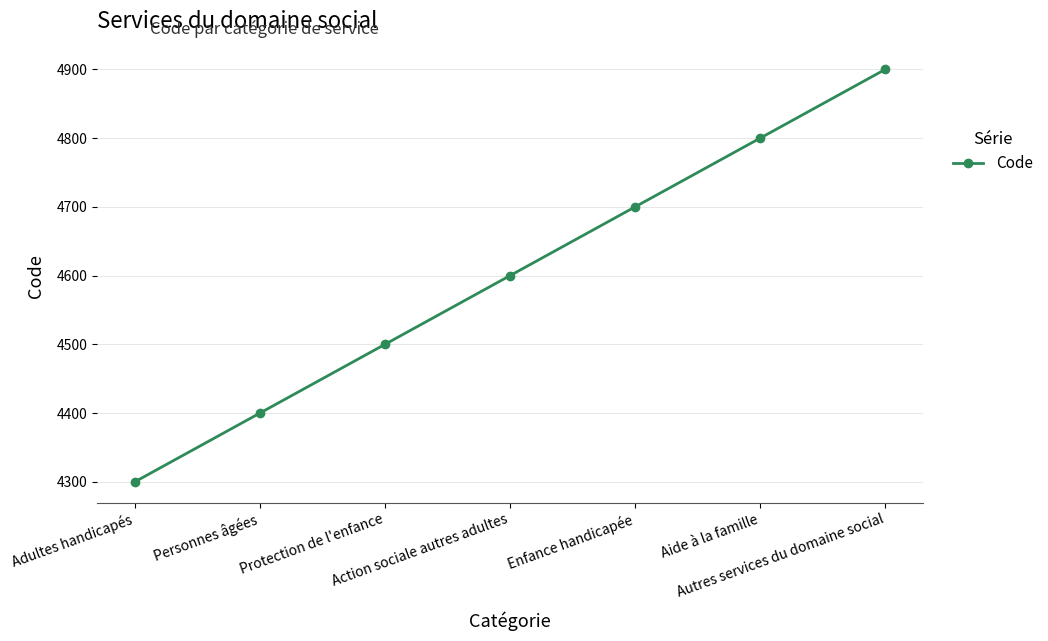

What is the change in value from Personnes âgées to Aide à la famille?

+400